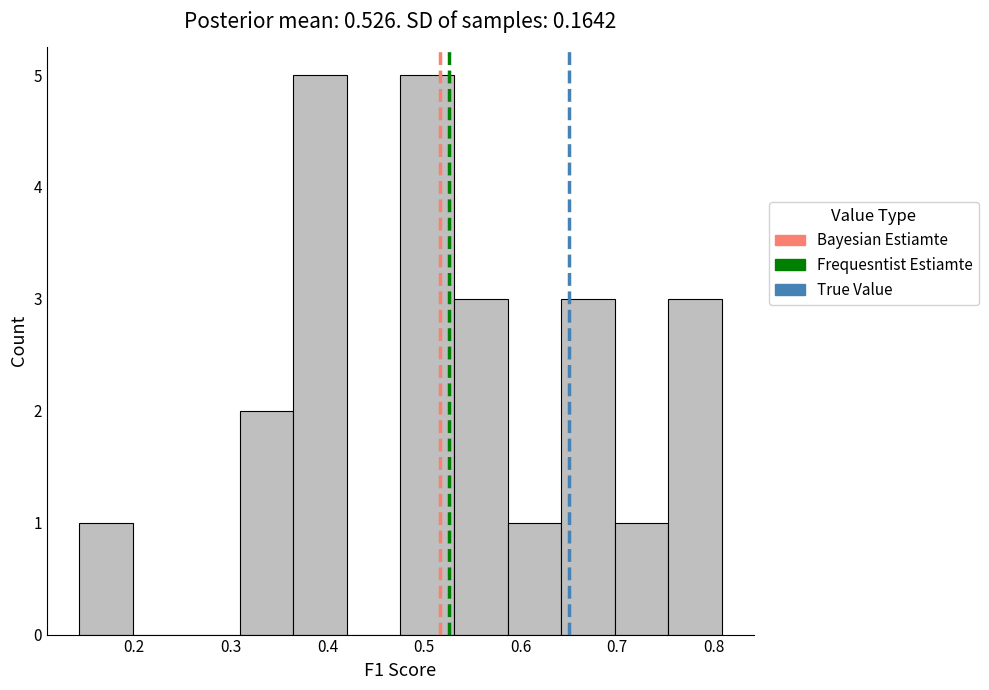

Reading left to right, transcribe this chart: for each bar, give the range it covers on the x-axis and its height. Neither the bar edges nor the heights are printed on the chart, so give them approximately, as read against the axes.

0.14 to 0.20: 1
0.20 to 0.25: 0
0.25 to 0.31: 0
0.31 to 0.36: 2
0.36 to 0.42: 5
0.42 to 0.48: 0
0.48 to 0.53: 5
0.53 to 0.59: 3
0.59 to 0.64: 1
0.64 to 0.70: 3
0.70 to 0.75: 1
0.75 to 0.81: 3